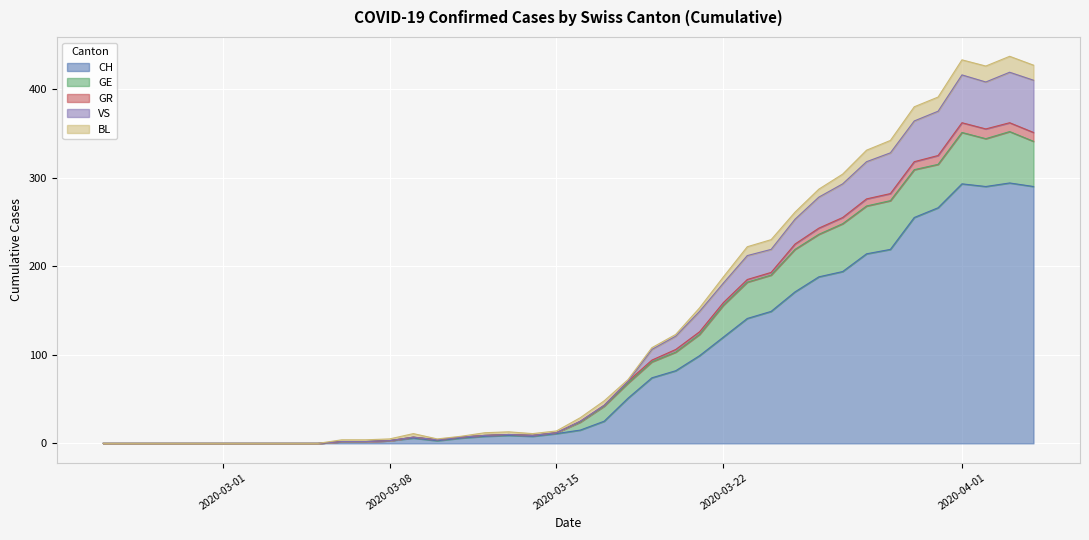

List the labels in order of VS value, smallest first.

2020-02-25, 2020-02-26, 2020-02-27, 2020-02-28, 2020-02-29, 2020-03-01, 2020-03-02, 2020-03-03, 2020-03-04, 2020-03-05, 2020-03-06, 2020-03-07, 2020-03-08, 2020-03-10, 2020-03-11, 2020-03-09, 2020-03-14, 2020-03-12, 2020-03-13, 2020-03-15, 2020-03-16, 2020-03-17, 2020-03-18, 2020-03-19, 2020-03-20, 2020-03-21, 2020-03-22, 2020-03-23, 2020-03-24, 2020-03-25, 2020-03-26, 2020-03-27, 2020-03-28, 2020-03-29, 2020-03-30, 2020-03-31, 2020-04-02, 2020-04-04, 2020-04-01, 2020-04-03